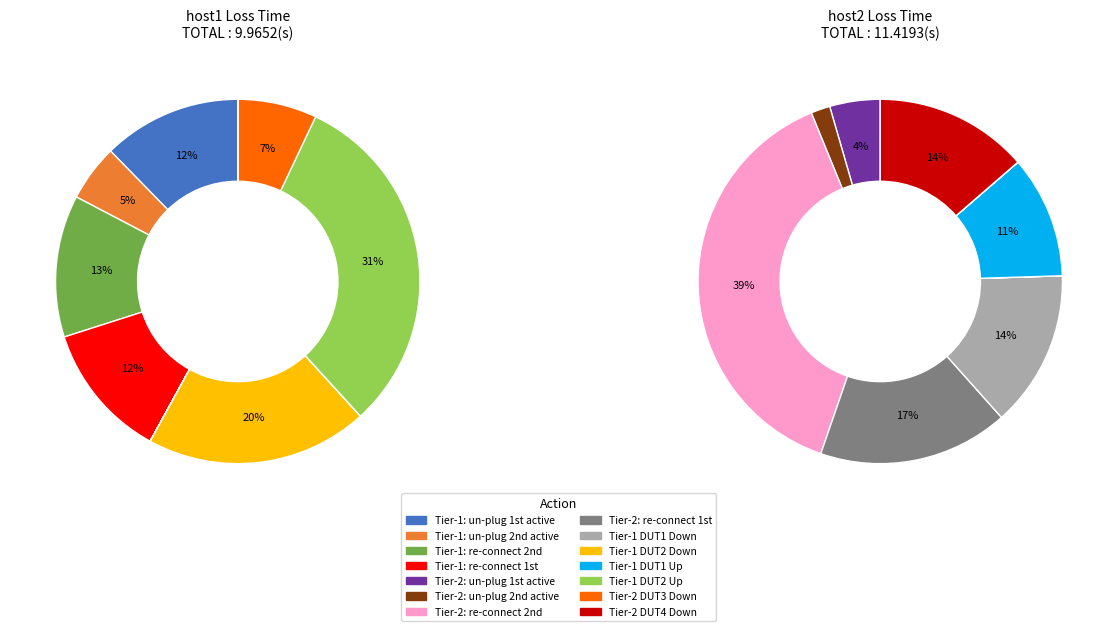

True or false: Tier-2 DUT4 Down accounts for 1% of the total.

False